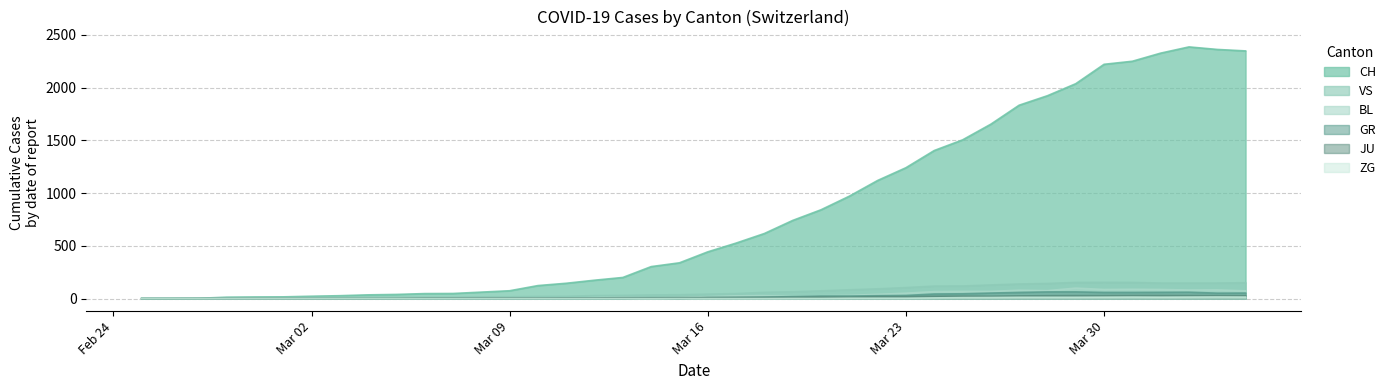

How many data points in BL are less than 17?

20